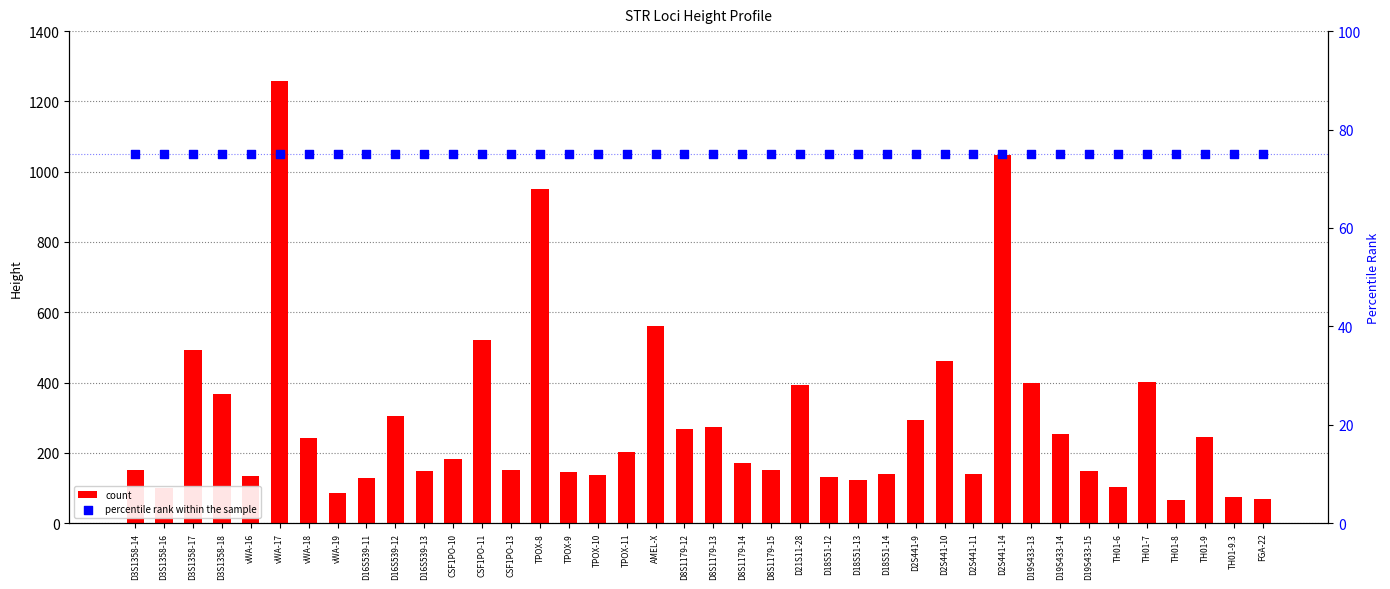

At which category is the sum across all series the highest?

vWA-17